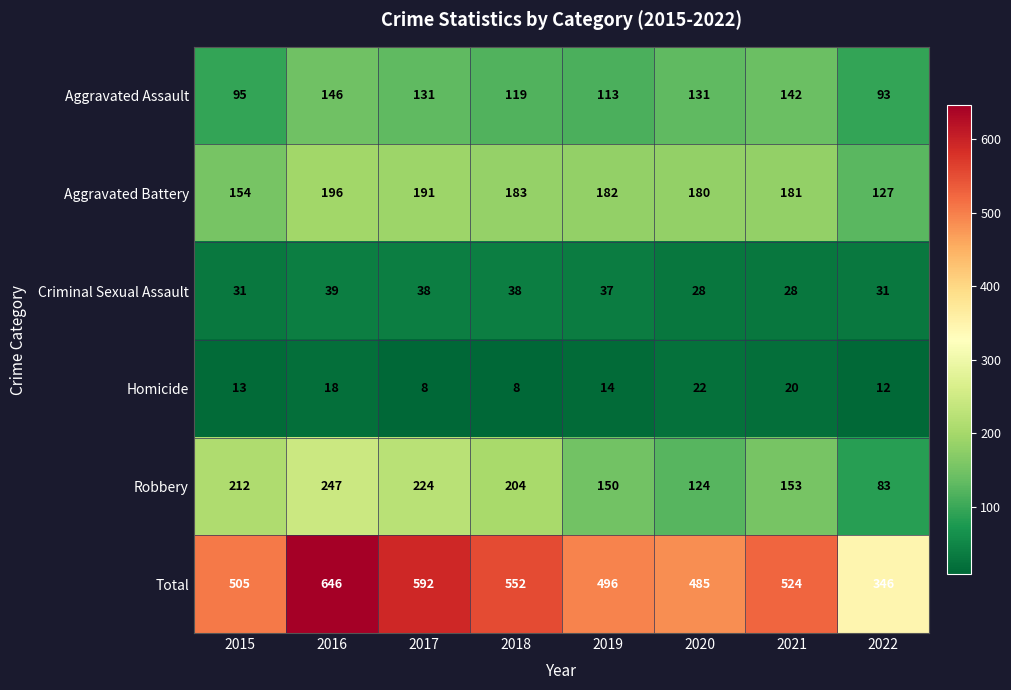

What is the difference between the maximum and minimum values in the Homicide series?

14